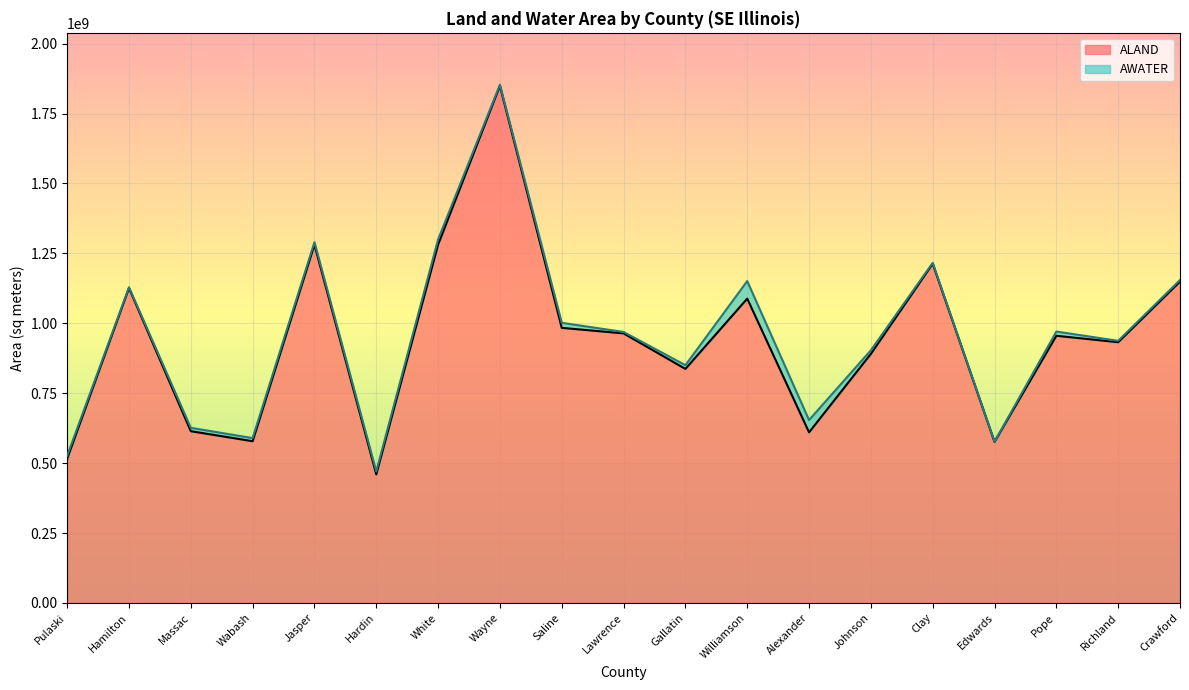

The value at Pulaski is 515920473. True or false?

True